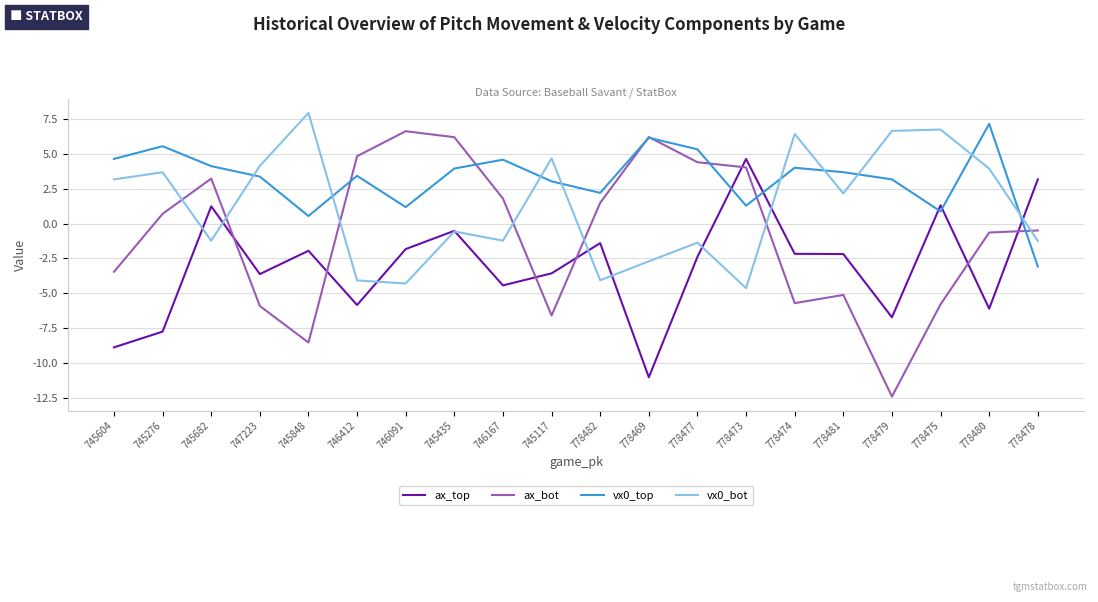

What is the sum of the vx0_top values at 746167 and 745276?

10.2